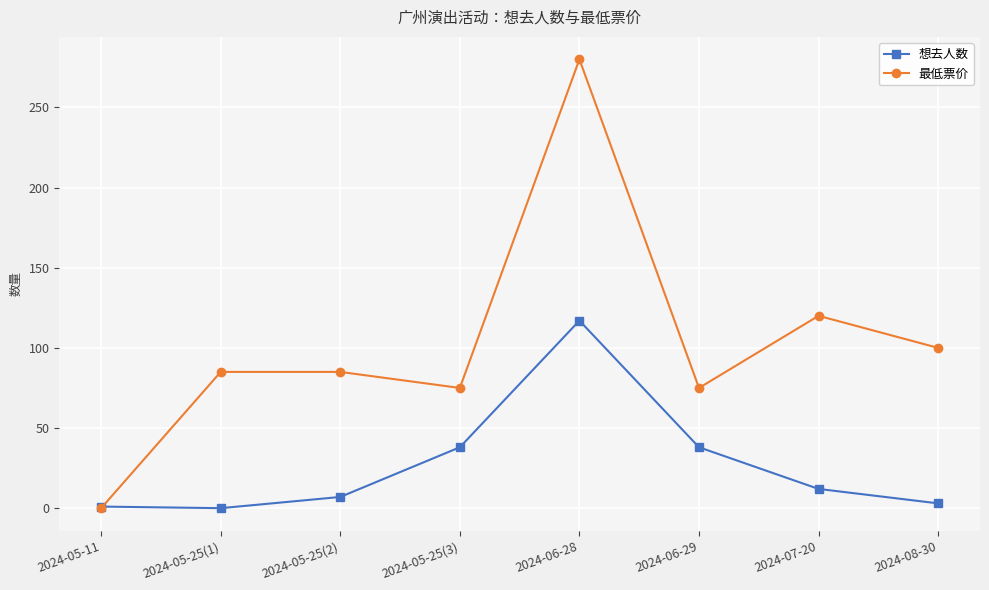

What is the difference between the maximum and second lowest values in the 想去人数 series?

116